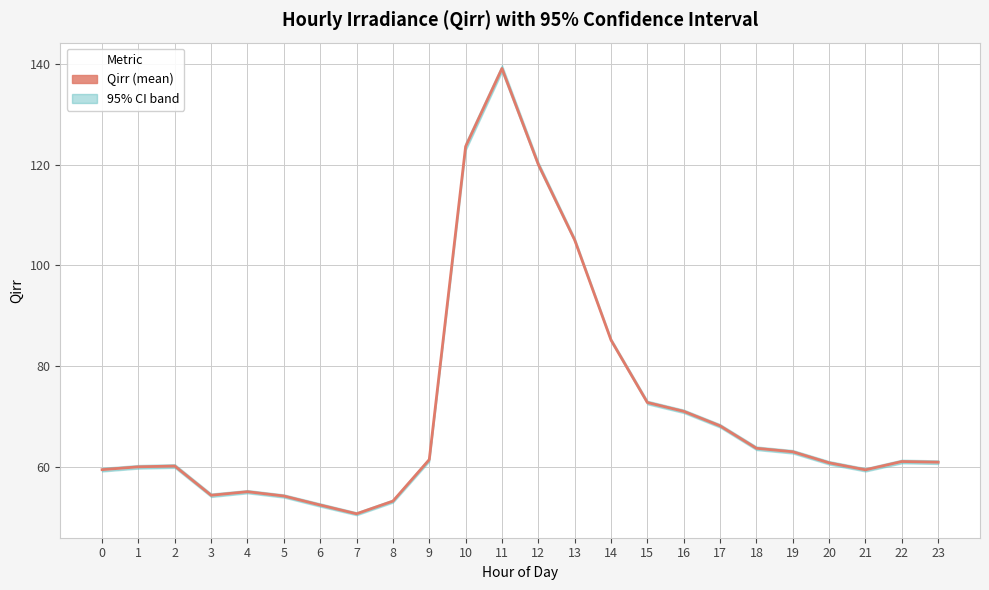

At which label does the data first exceed 61?

9